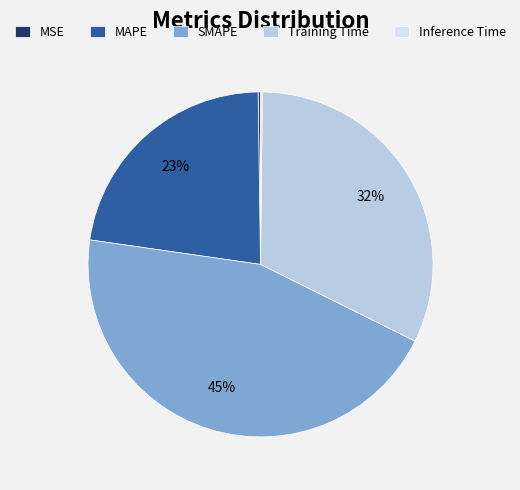

To the nearest percent, what is the difference between the largest and smallest slice percentages?

45%